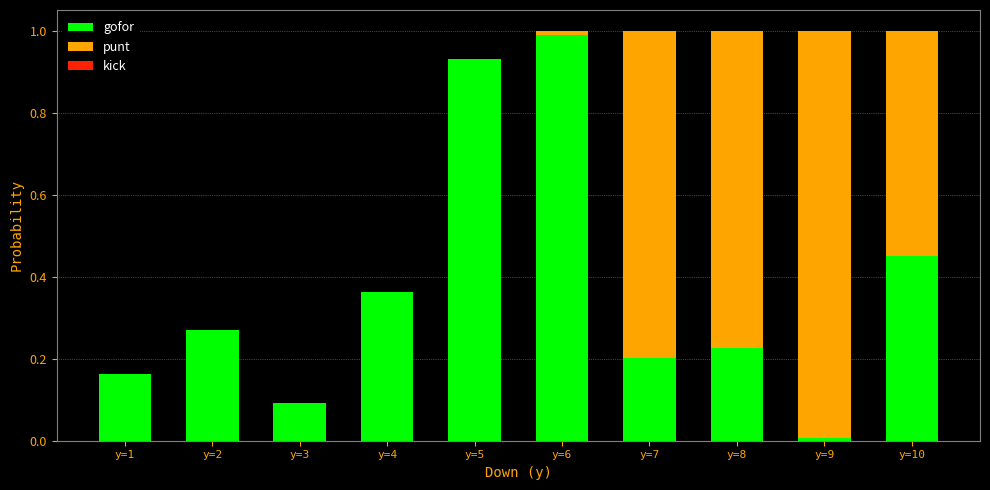

What is the sum of all gofor values?

3.7